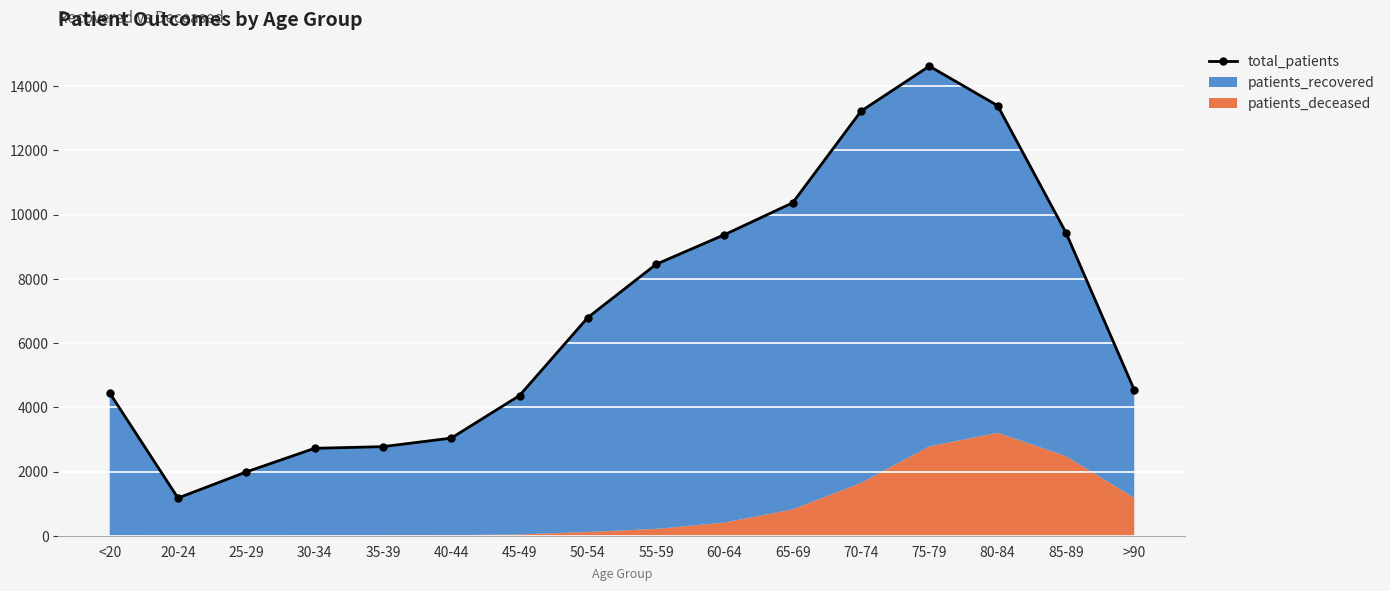

How many lines are shown in the chart?

1